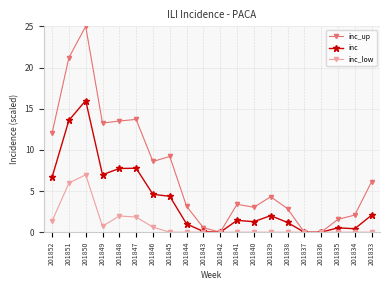

What is the sum of all inc_low values?

19.4